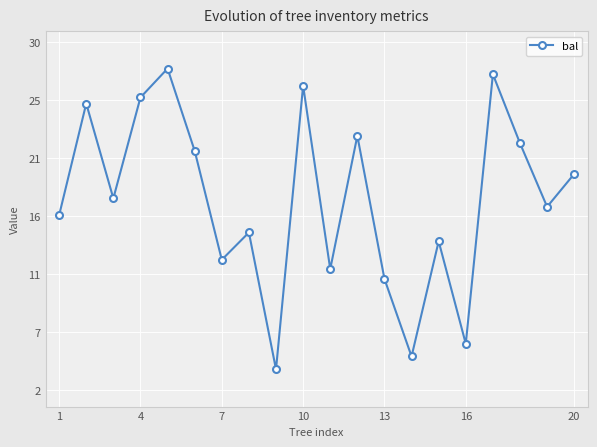

Is this an area chart (filled region under the line)?

No